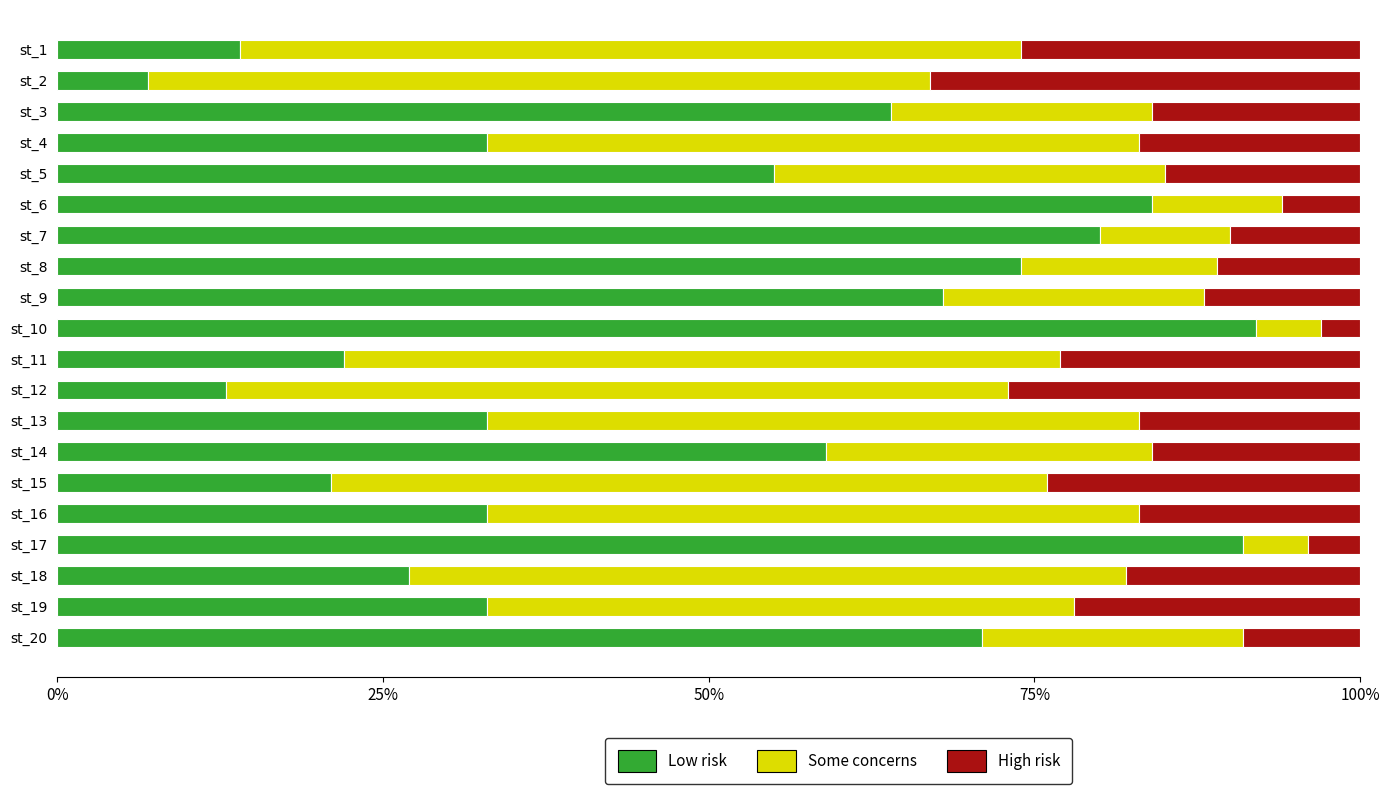

True or false: Low risk has a value of 71.0 at st_20.

True